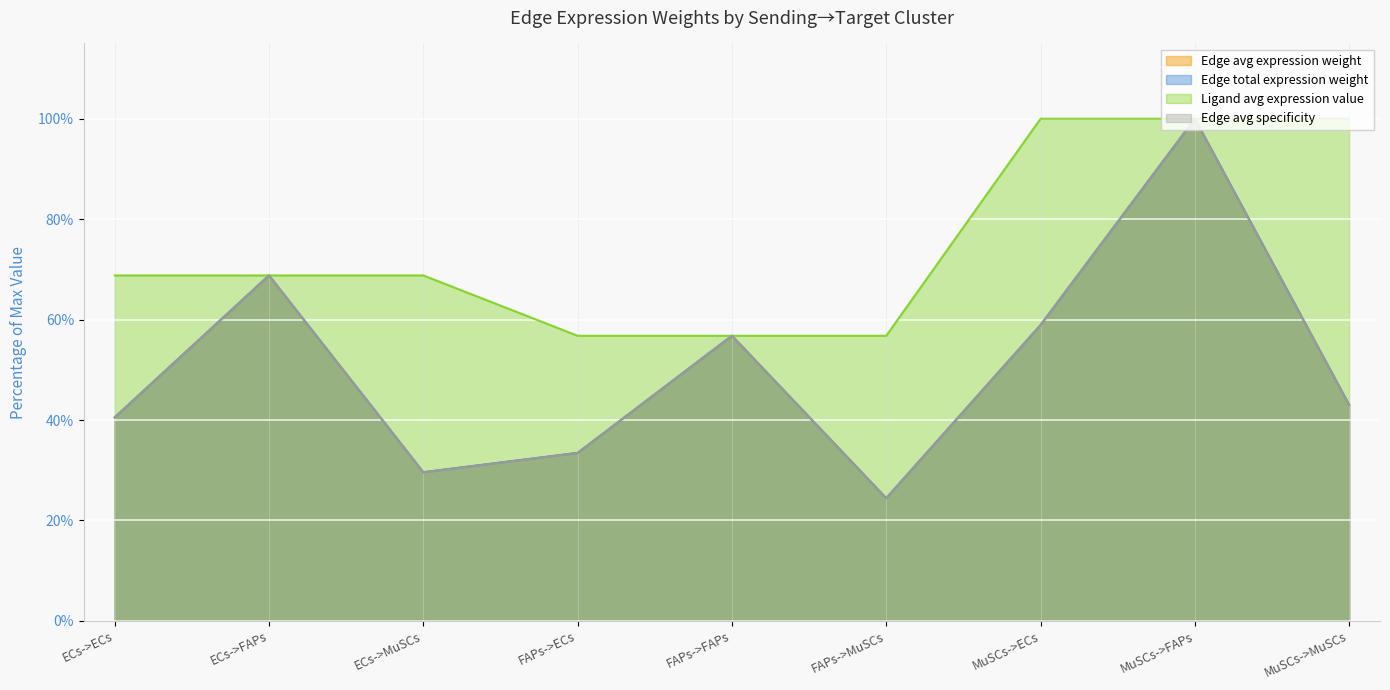

What is the average value of the Edge avg specificity series?

50.6